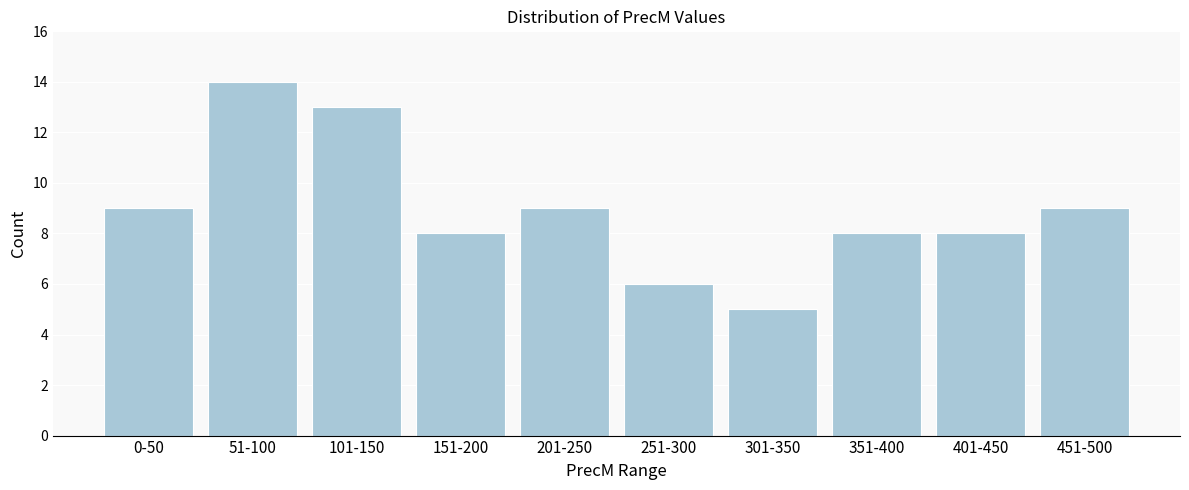

Reading left to right, list all the values displayed in this chart.

0-50=9	51-100=14	101-150=13	151-200=8	201-250=9	251-300=6	301-350=5	351-400=8	401-450=8	451-500=9